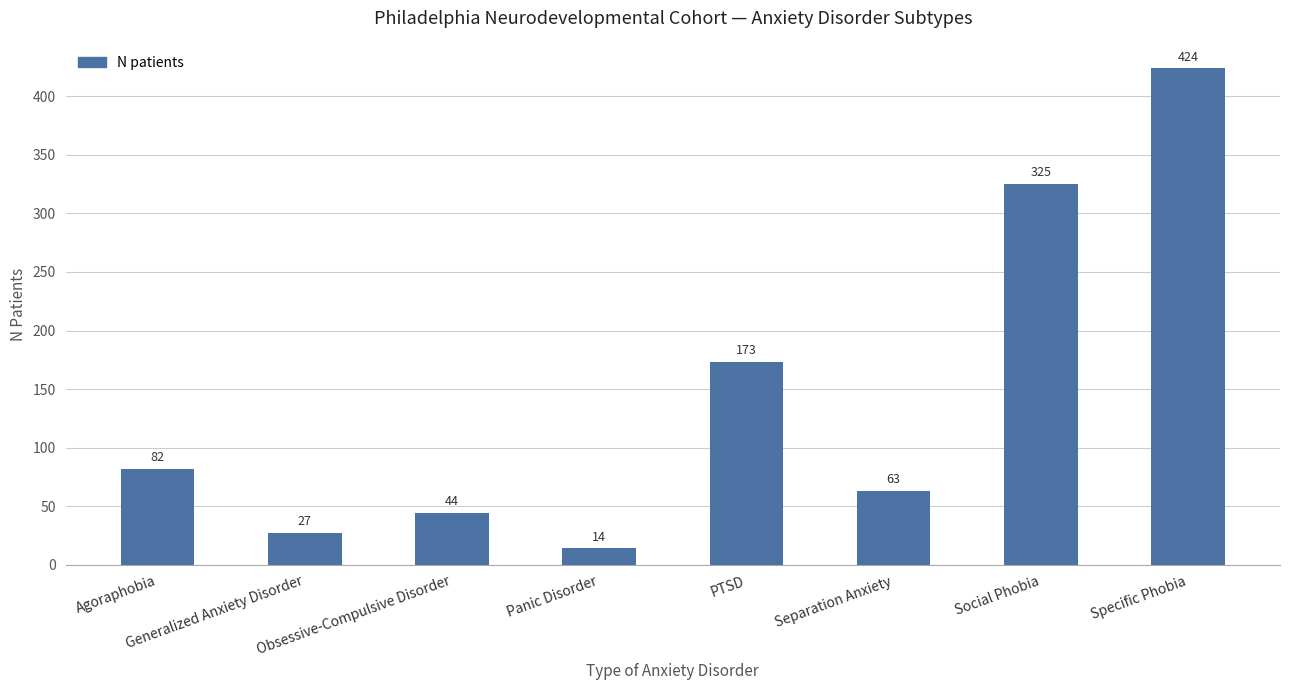

Which has a higher value, Panic Disorder or Specific Phobia?

Specific Phobia